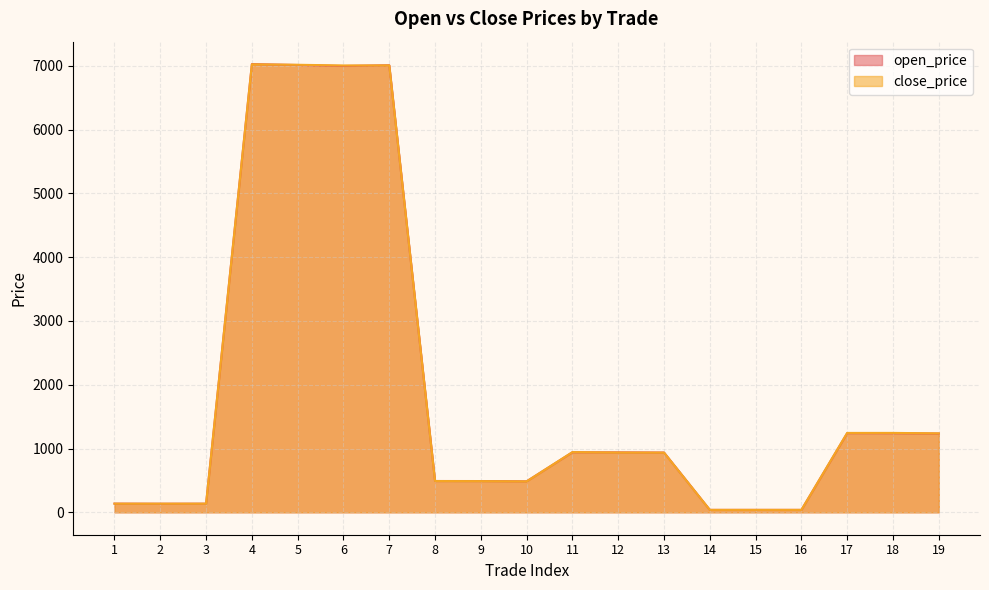

What is the minimum value for close_price?

38.0